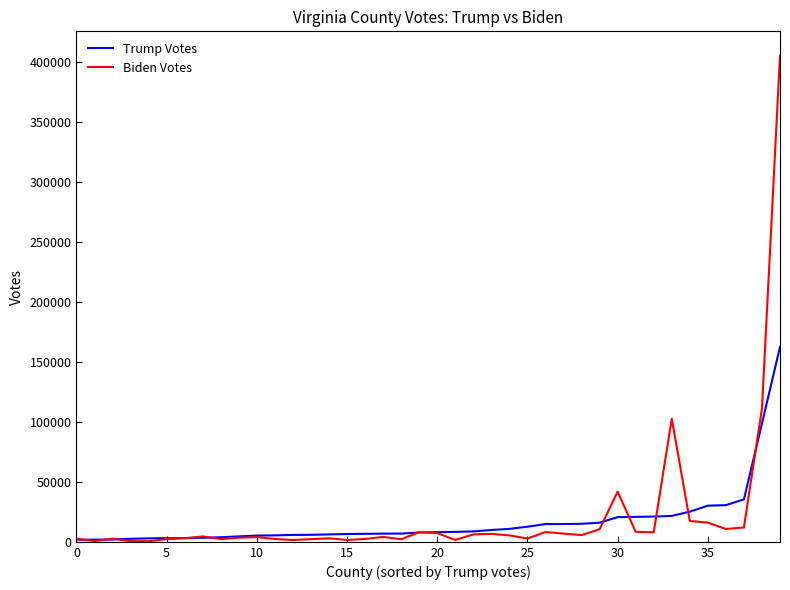

What is the sum of all Trump Votes values?

676471